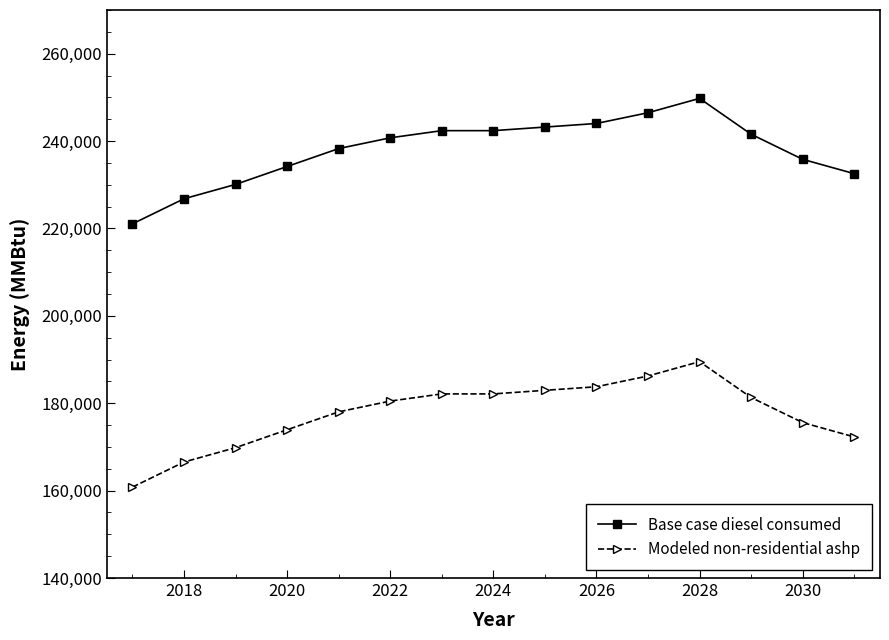

Reading left to right, what are all the values shown in this chart?

Base case diesel consumed: 221060.0	226802.0	230083.1	234184.5	238286.0	240746.8	242387.4	242387.4	243207.7	244028.0	246488.8	249770.0	241567.1	235825.1	232544.0
Modeled non-residential ashp: 160809.8	166551.8	169832.9	173934.3	178035.7	180496.6	182137.2	182137.2	182957.5	183777.7	186238.6	189519.7	181316.9	175574.9	172293.7